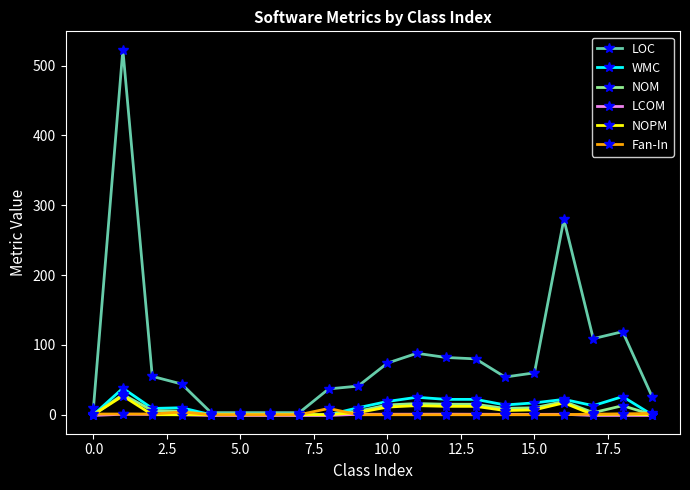

What is the maximum value shown in the chart?

523.0